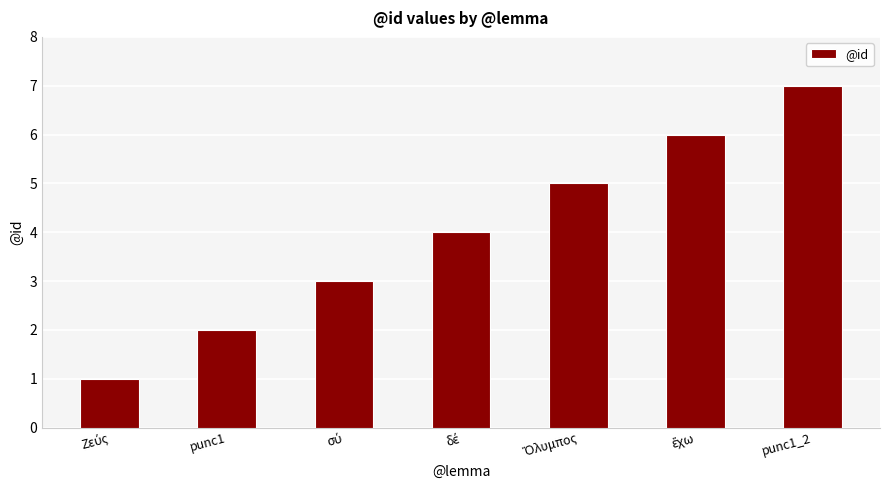

What is the difference between the second highest and second lowest values?

4